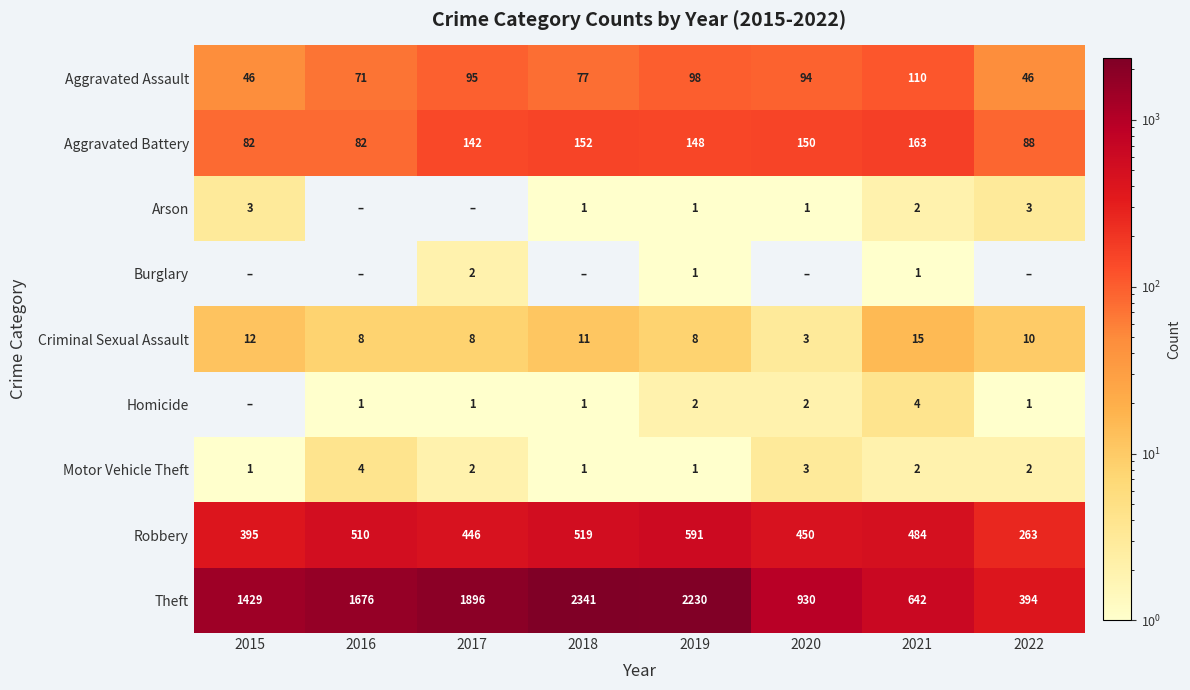

What is the approximate value of Criminal Sexual Assault at 2020, to the nearest 5?

5